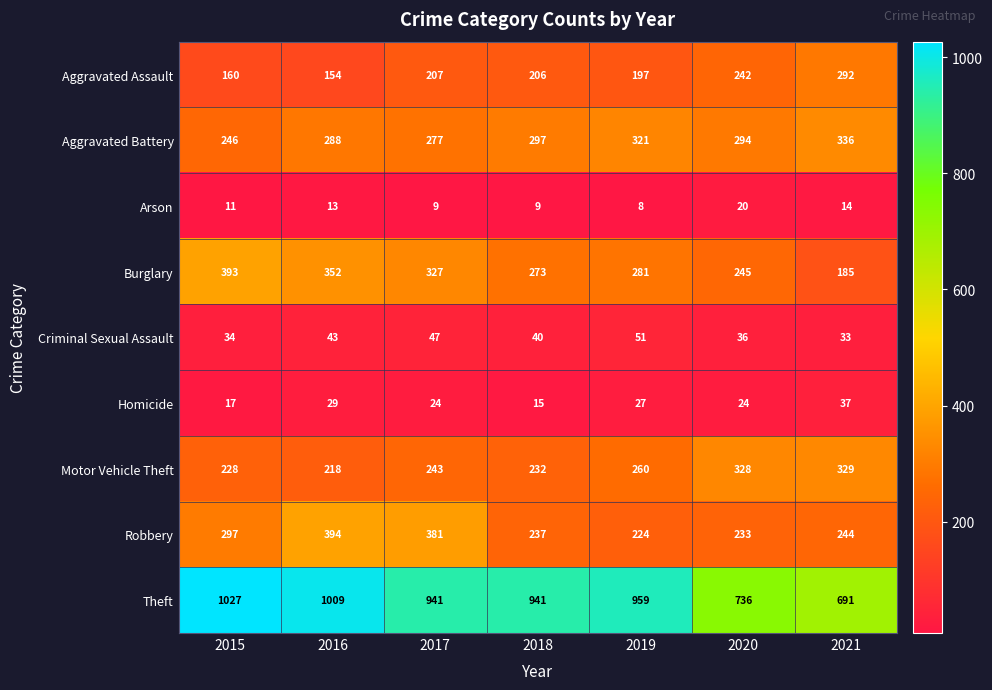

What is the total value across all series at 2018?

2250